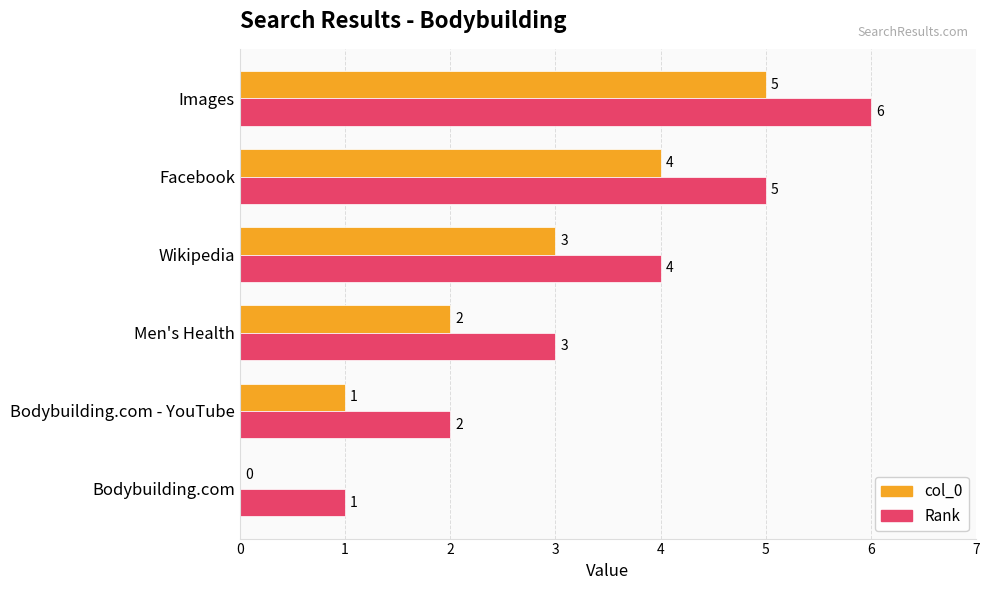

Where is Rank nearest to the value 3?

Men's Health